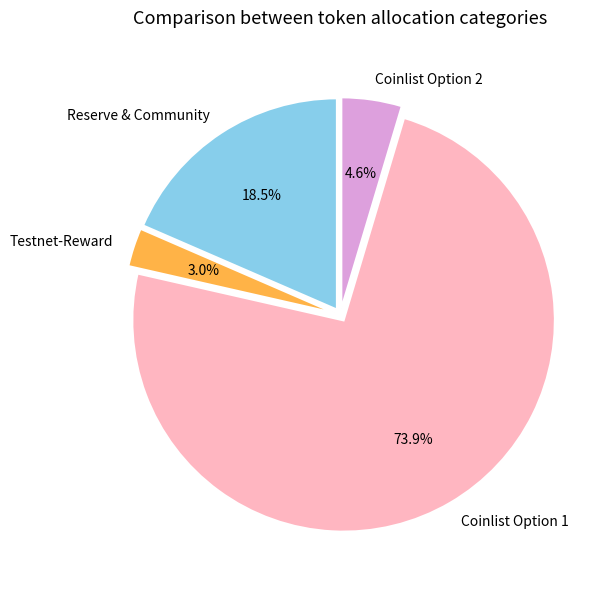

Between Reserve & Community and Coinlist Option 2, which is larger?

Reserve & Community